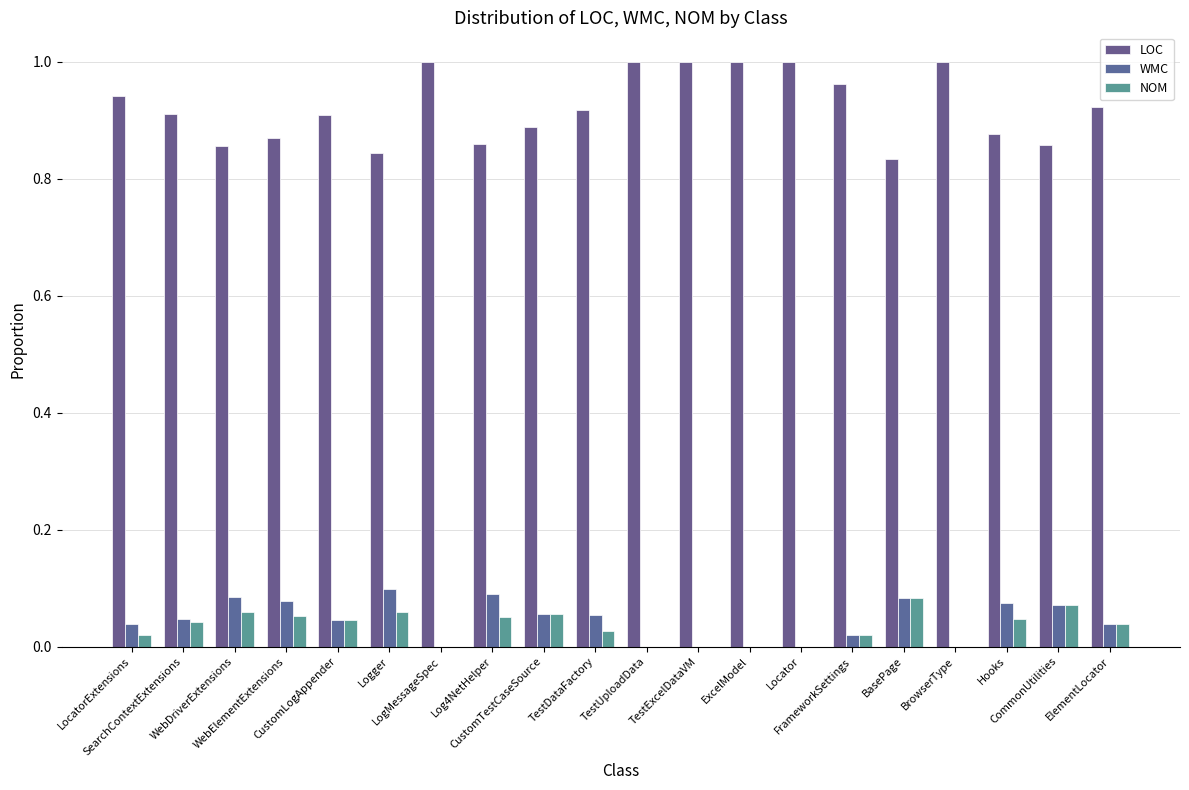

Reading left to right, what are all the values shown in this chart?

LOC: LocatorExtensions=0.9	SearchContextExtensions=0.9	WebDriverExtensions=0.9	WebElementExtensions=0.9	CustomLogAppender=0.9	Logger=0.8	LogMessageSpec=1.0	Log4NetHelper=0.9	CustomTestCaseSource=0.9	TestDataFactory=0.9	TestUploadData=1.0	TestExcelDataVM=1.0	ExcelModel=1.0	Locator=1.0	FrameworkSettings=1.0	BasePage=0.8	BrowserType=1.0	Hooks=0.9	CommonUtilities=0.9	ElementLocator=0.9
WMC: LocatorExtensions=0.0	SearchContextExtensions=0.0	WebDriverExtensions=0.1	WebElementExtensions=0.1	CustomLogAppender=0.0	Logger=0.1	LogMessageSpec=0.0	Log4NetHelper=0.1	CustomTestCaseSource=0.1	TestDataFactory=0.1	TestUploadData=0.0	TestExcelDataVM=0.0	ExcelModel=0.0	Locator=0.0	FrameworkSettings=0.0	BasePage=0.1	BrowserType=0.0	Hooks=0.1	CommonUtilities=0.1	ElementLocator=0.0
NOM: LocatorExtensions=0.0	SearchContextExtensions=0.0	WebDriverExtensions=0.1	WebElementExtensions=0.1	CustomLogAppender=0.0	Logger=0.1	LogMessageSpec=0.0	Log4NetHelper=0.1	CustomTestCaseSource=0.1	TestDataFactory=0.0	TestUploadData=0.0	TestExcelDataVM=0.0	ExcelModel=0.0	Locator=0.0	FrameworkSettings=0.0	BasePage=0.1	BrowserType=0.0	Hooks=0.0	CommonUtilities=0.1	ElementLocator=0.0